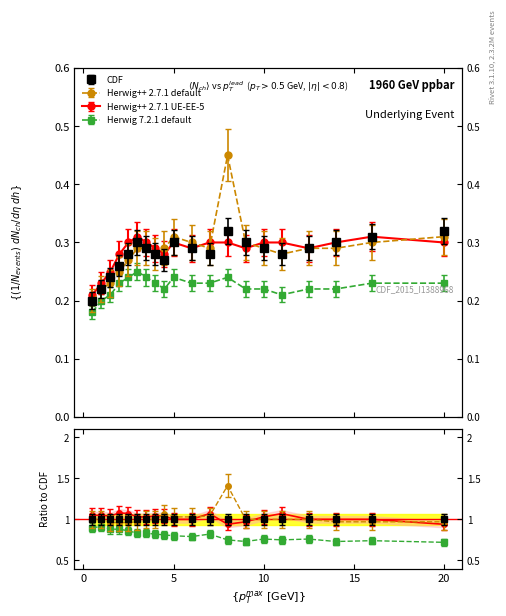

Is the value of CDF at 3 greater than the value of Herwig++ 2.7.1 UE-EE-5 at 0?

Yes